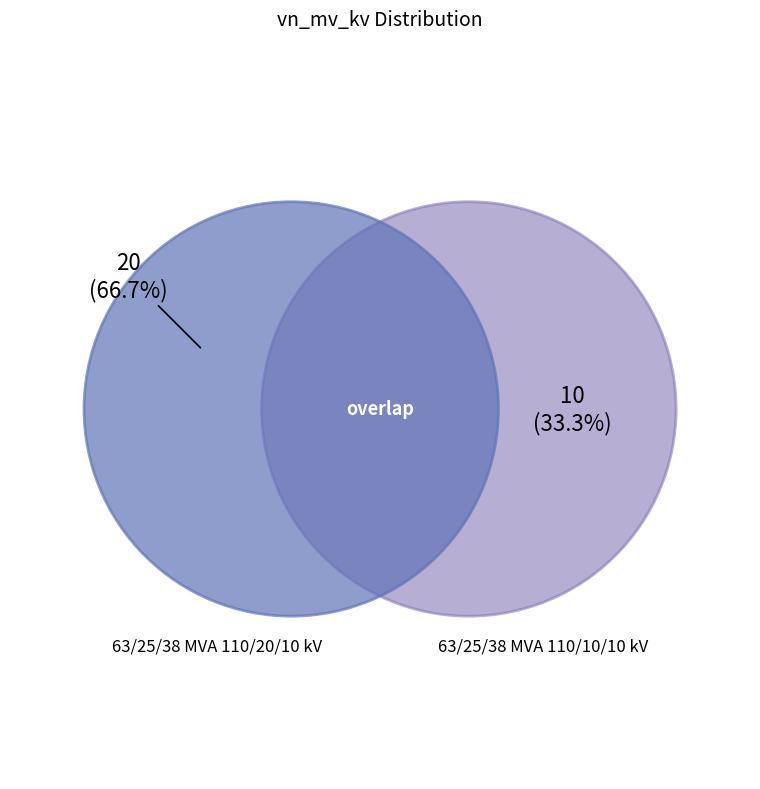

To the nearest percent, what is the difference between the largest and smallest slice percentages?

33%